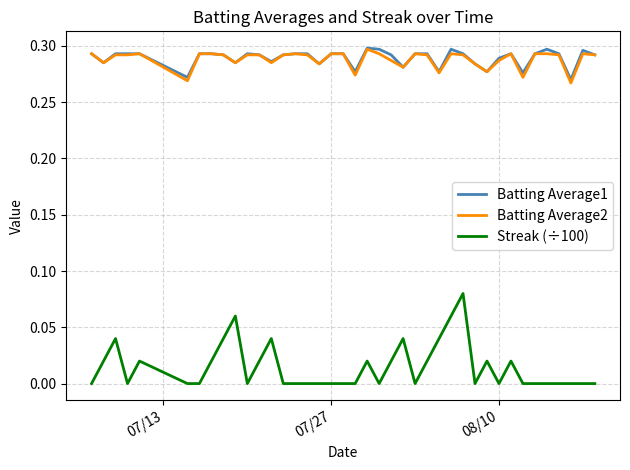

Which series has the widest spread of values?

Streak (÷100)